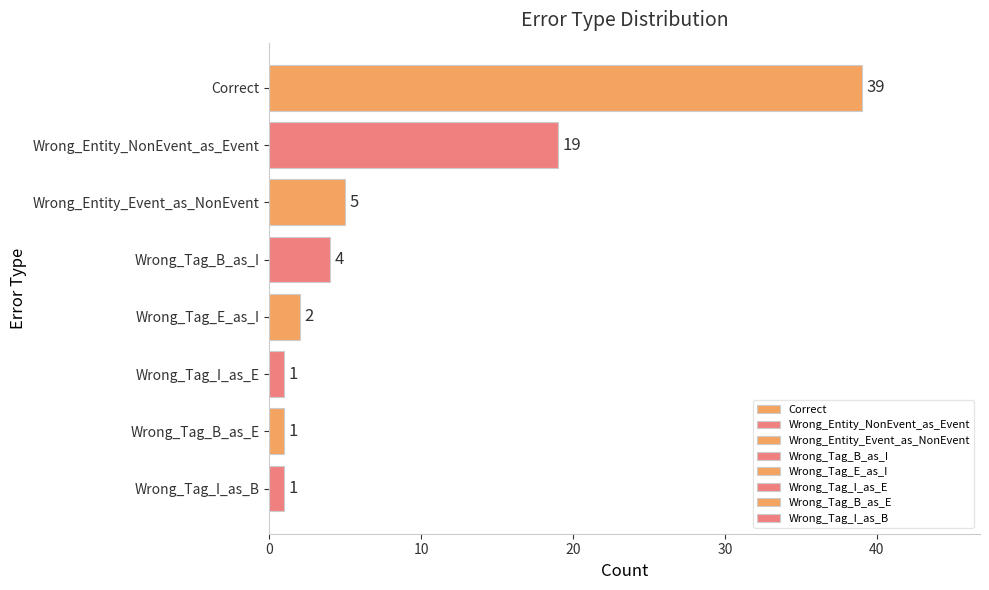

At which label is the value closest to 20?

Wrong_Entity_NonEvent_as_Event